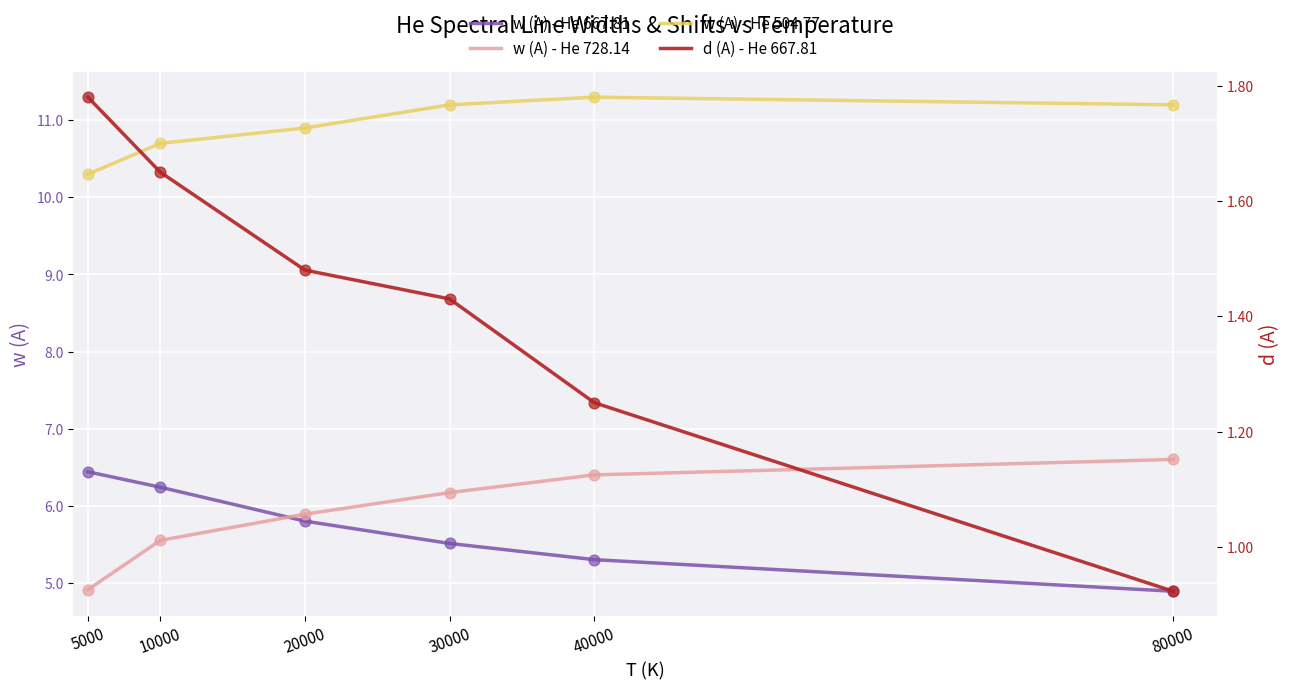

What is the total value across all series at 20000?

24.1